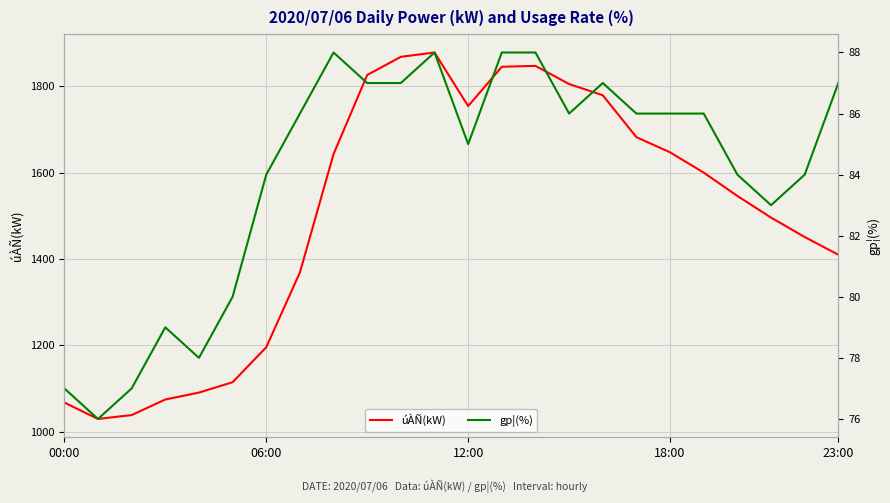

How many data points does each series have?

24